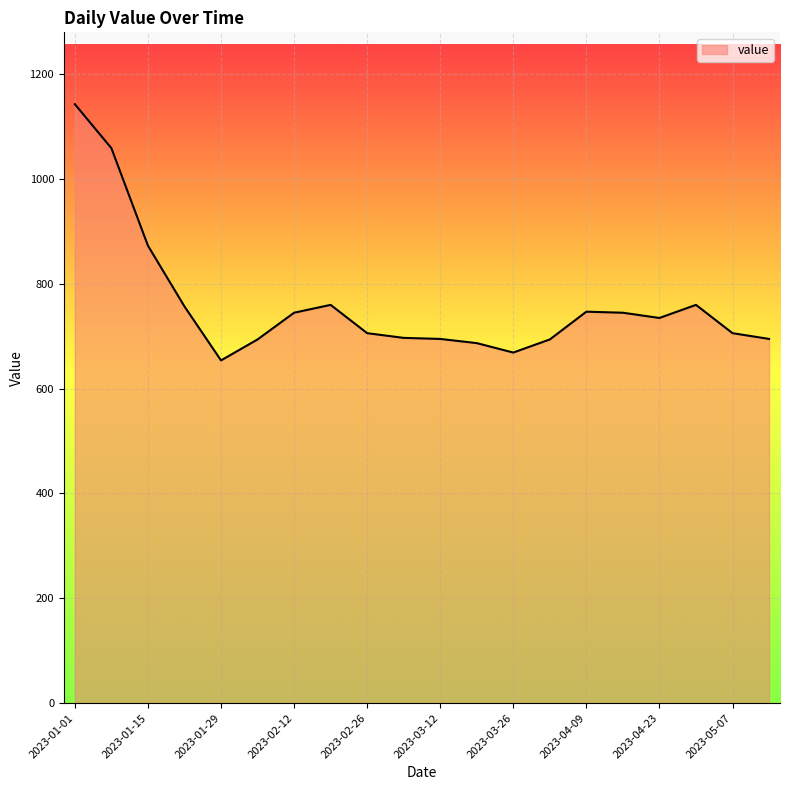

What is the minimum value shown in the chart?

654